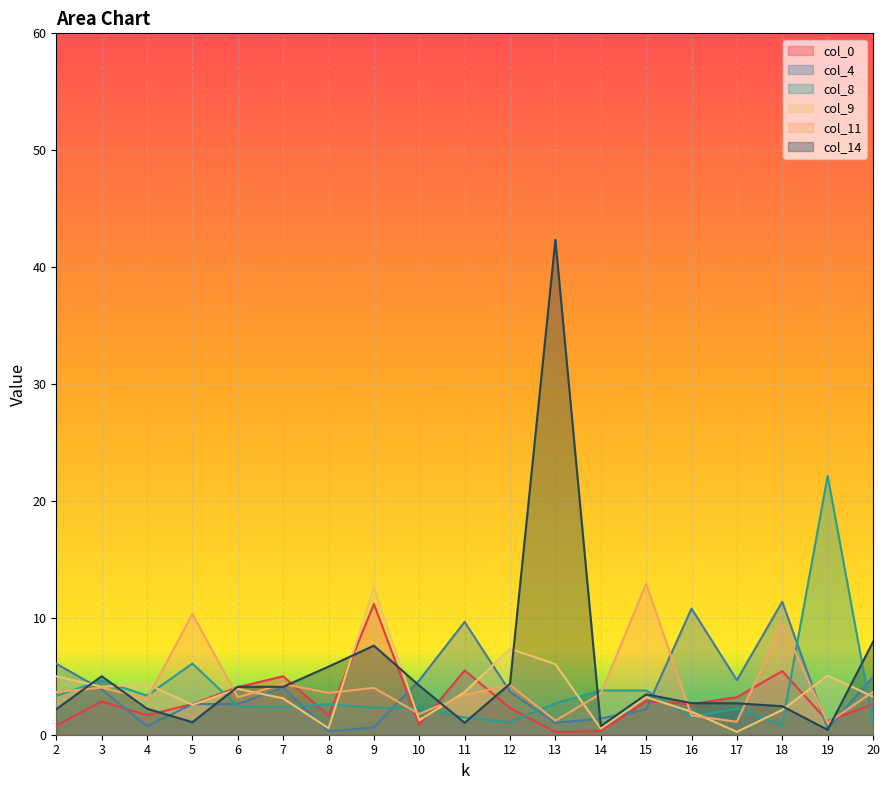

At which label is col_9 closest to 6?

13